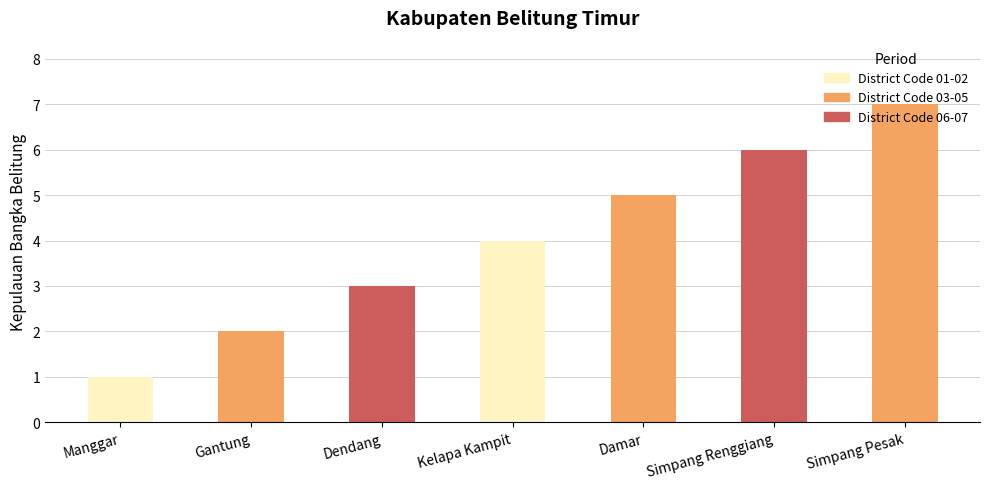

What is the greatest value displayed?

7